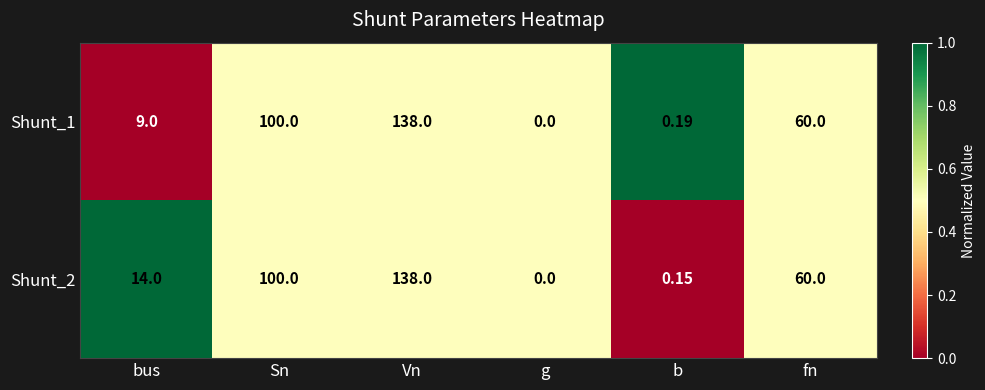

At which category does the chart reach its minimum across all series?

g